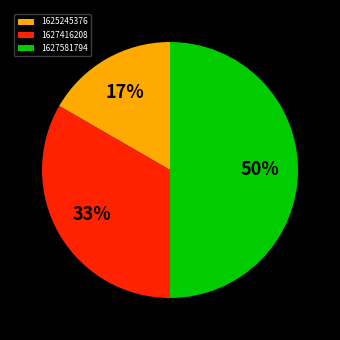

The 1627416208 slice represents 19% of the pie. True or false?

False